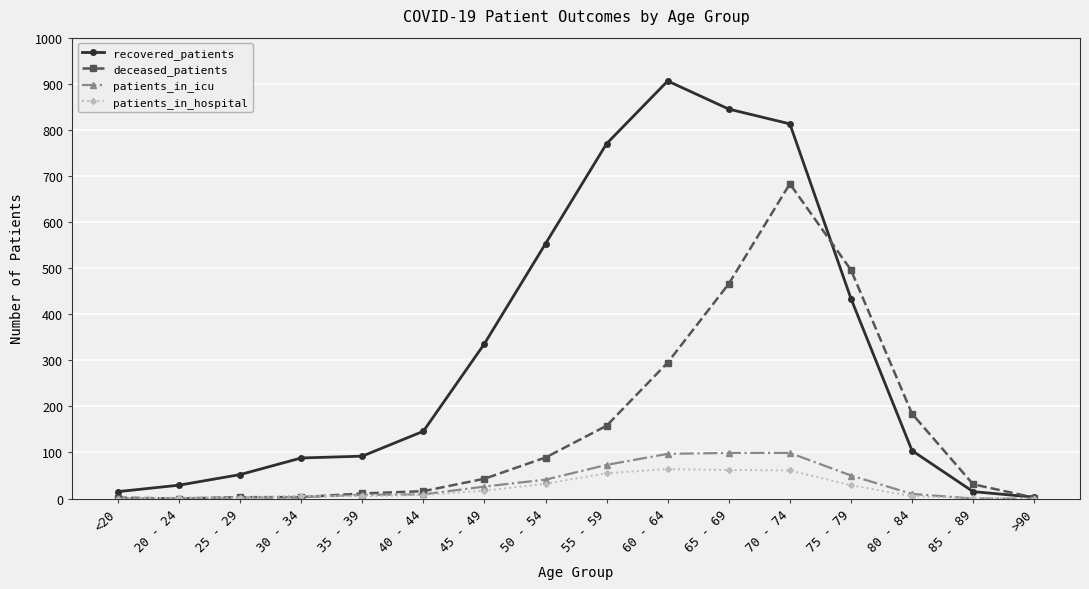

Is the value of patients_in_hospital at 40 - 44 greater than the value of recovered_patients at 75 - 79?

No